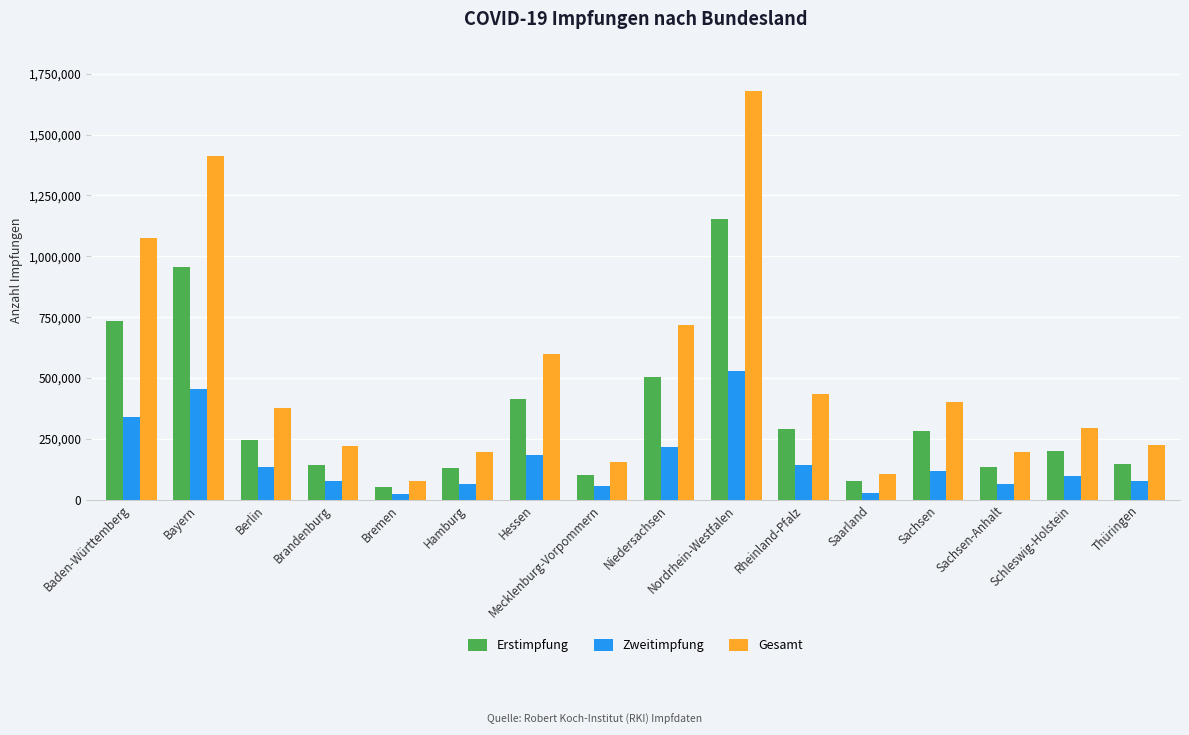

Is it true that Erstimpfung equals 289934 at Rheinland-Pfalz?

True